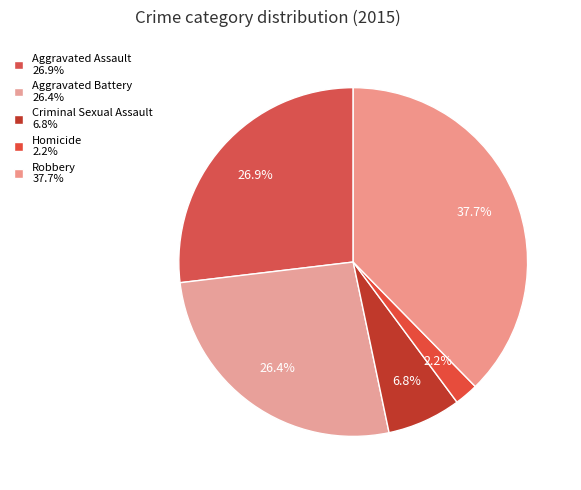

Combined, do Aggravated Assault and Aggravated Battery account for over 50%?

Yes